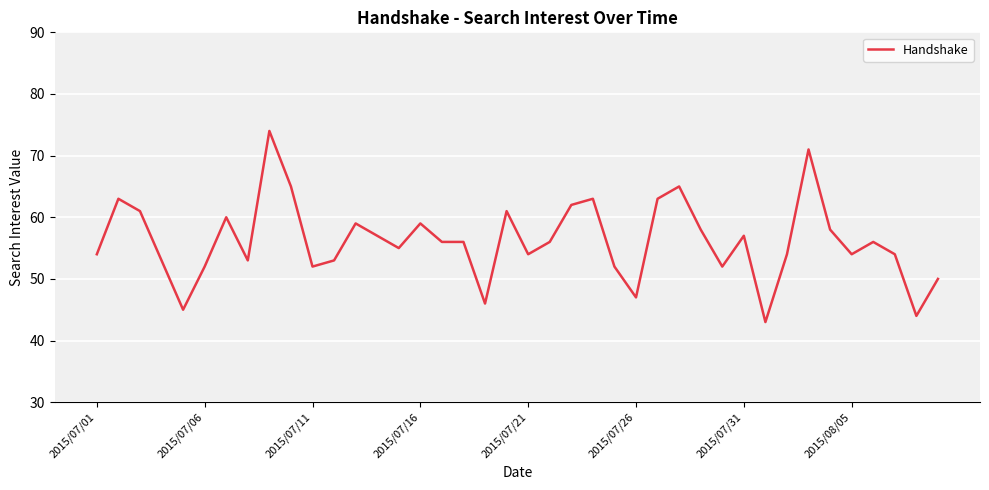

What is the minimum value shown in the chart?

43